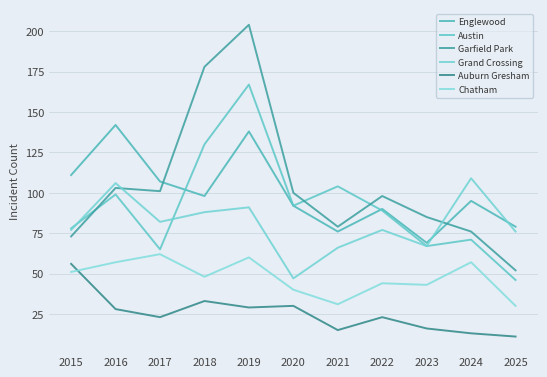

At which category does the chart reach its peak across all series?

2019